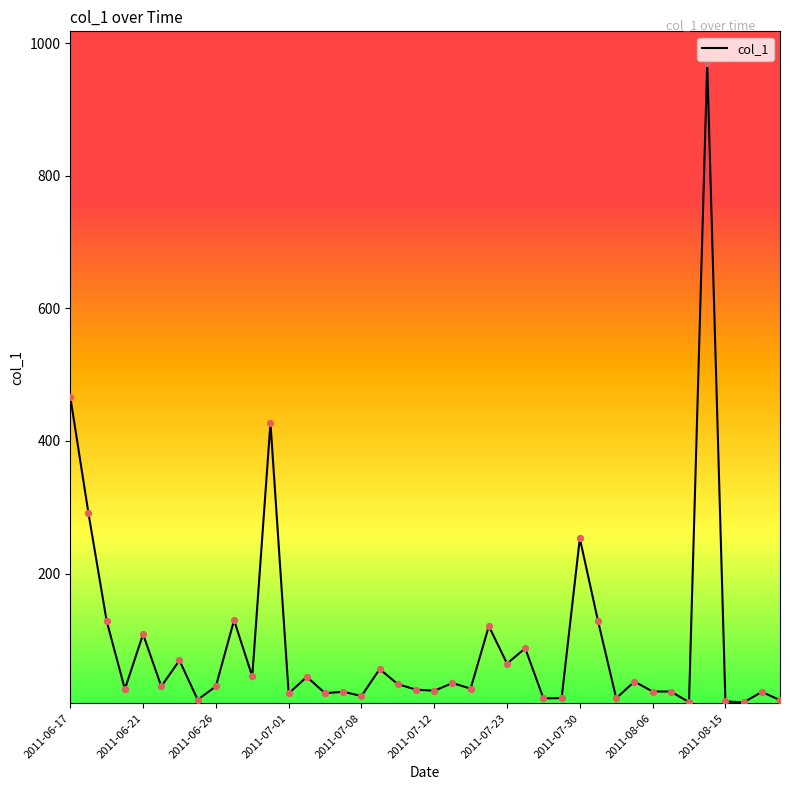

What is the greatest value displayed?

969.3